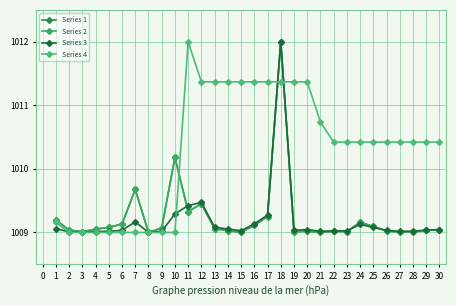

The value of Series 4 at 2 is 1009.0. True or false?

True